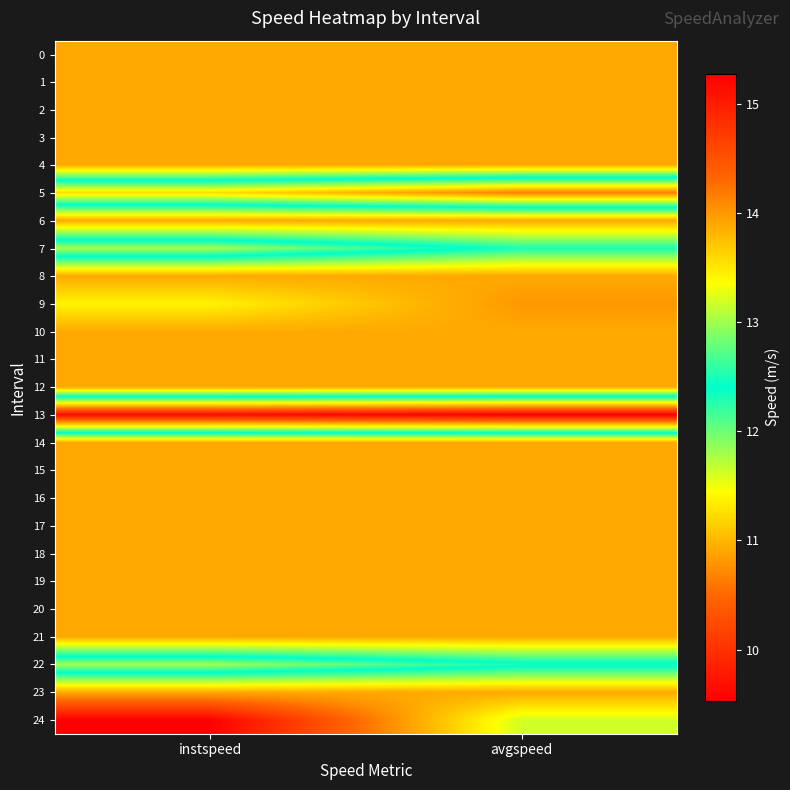

How many categories are shown in the chart?

2